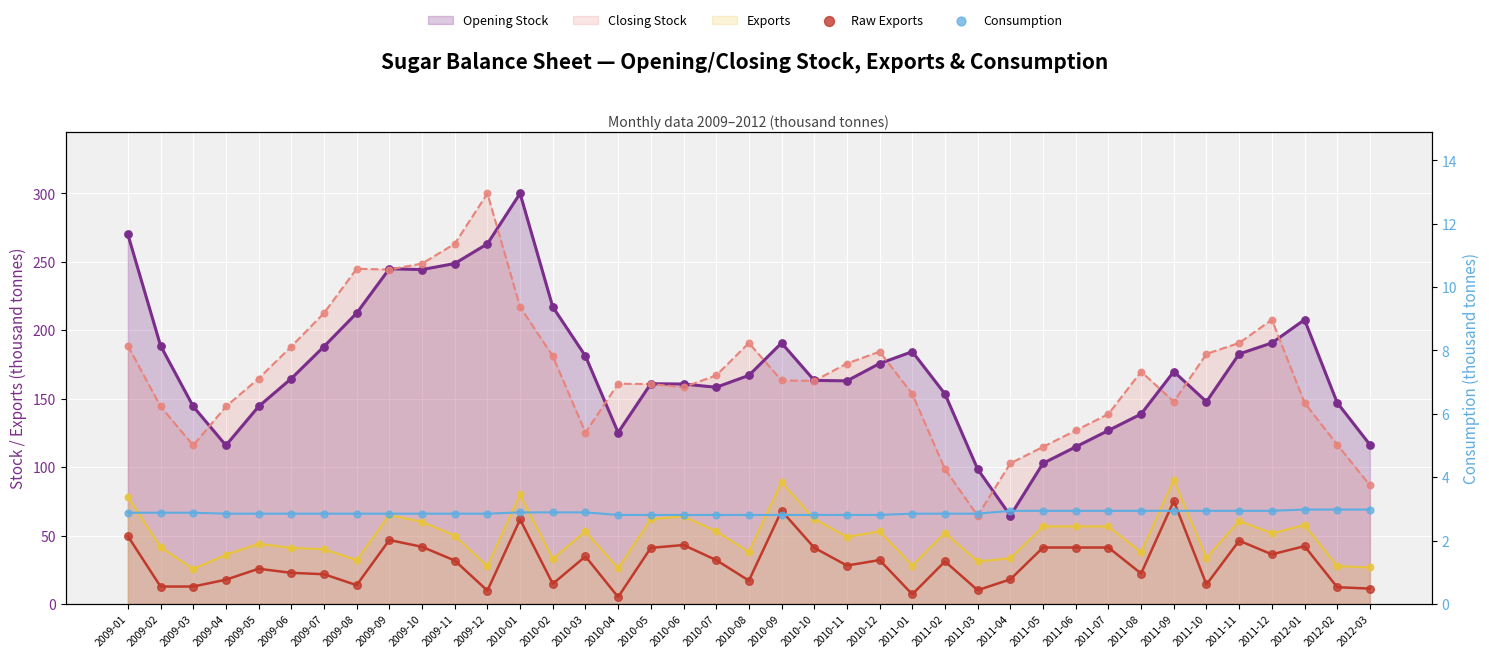

What is the total value across all series at 2011-10?

17.2